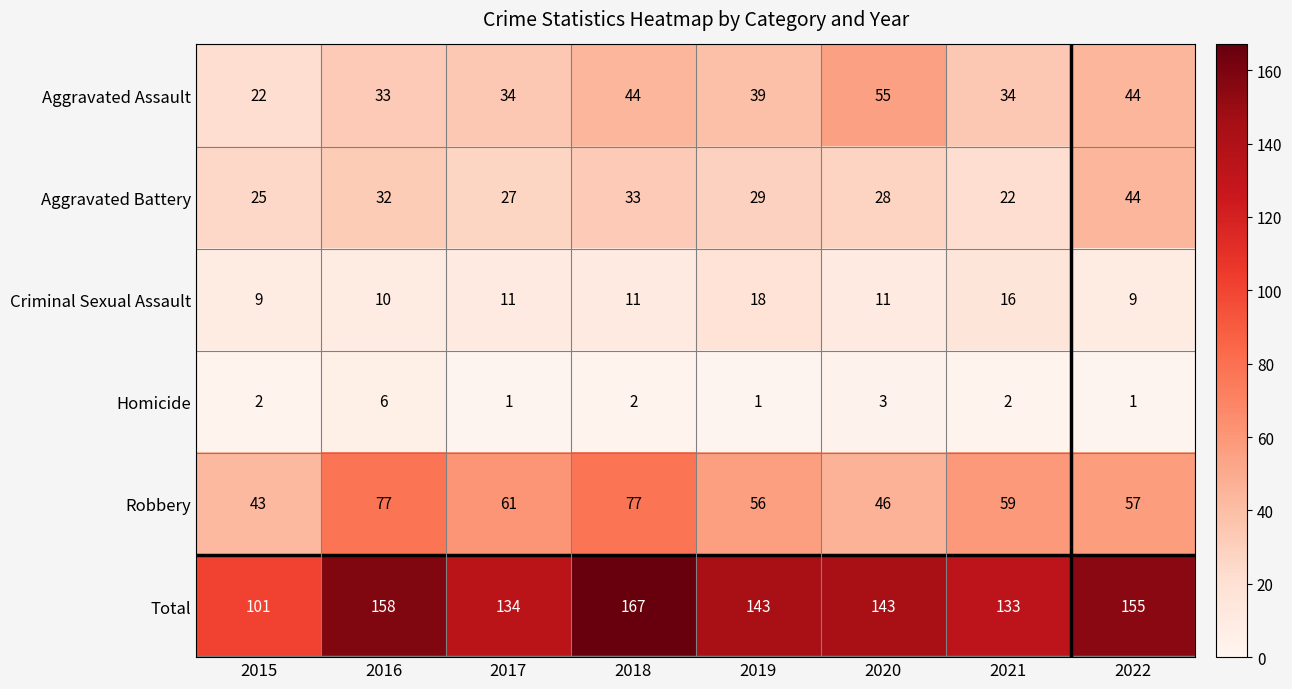

The Aggravated Battery series shows 44 at 2016. True or false?

False